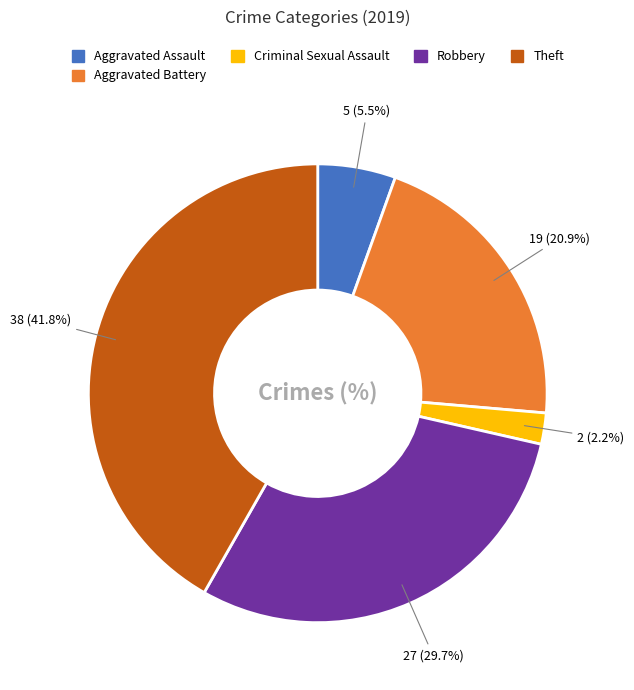

Is there any slice that represents more than half of the pie?

No